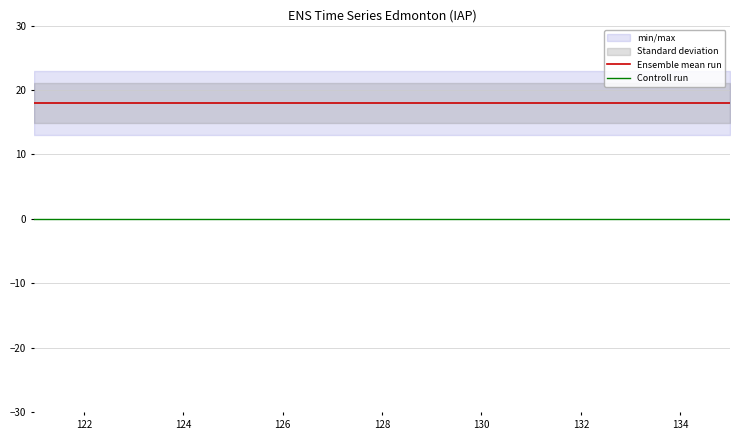

Reading left to right, extract all data points from this chart.

Ensemble mean run: 18	18	18	18	18	18	18	18	18	18	18	18	18	18	18
Controll run: 0	0	0	0	0	0	0	0	0	0	0	0	0	0	0